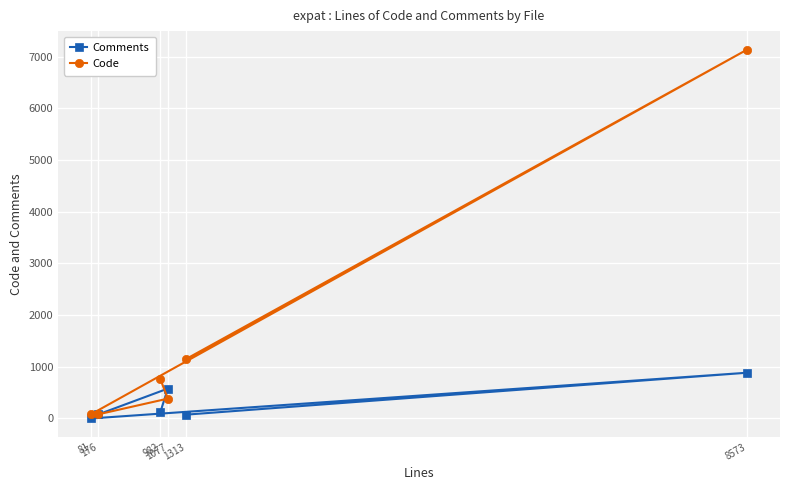

What is the maximum value shown in the chart?

7135